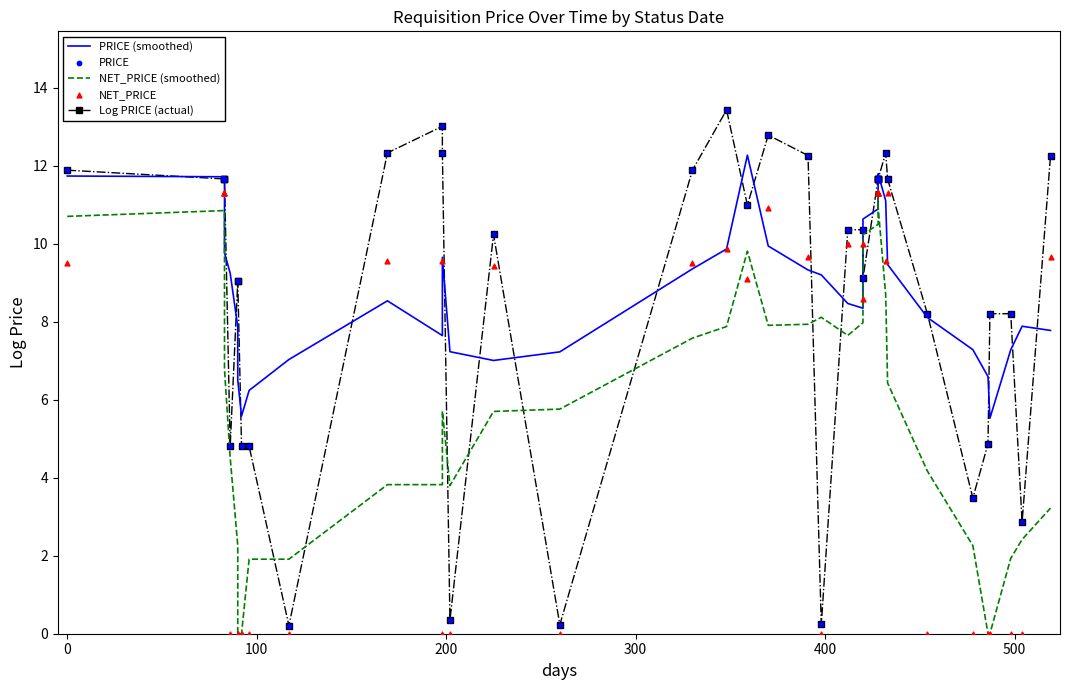

Which series reaches the minimum Y coordinate?

NET_PRICE (smoothed)